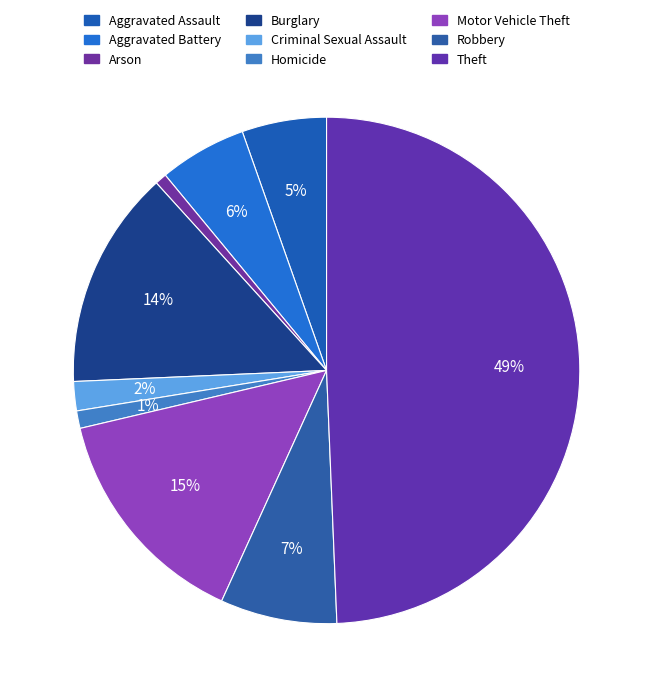

To the nearest percent, what percentage of the pie is Robbery?

7%